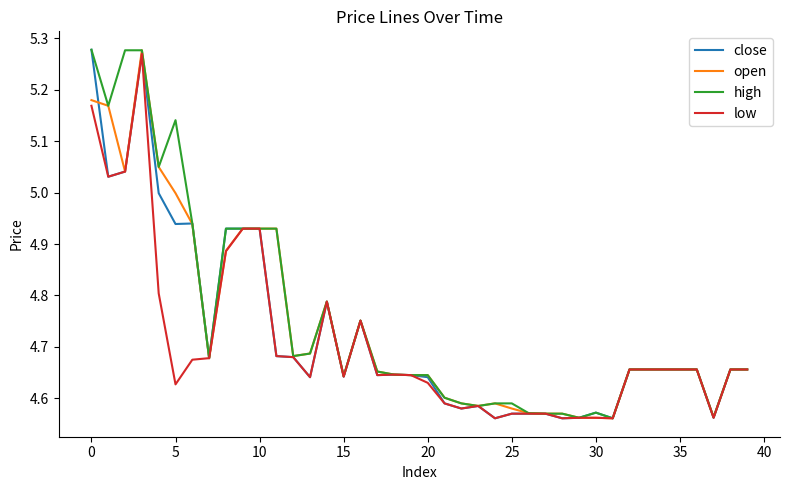

Reading right to left, extract all data points from this chart.

close: 4.7	4.7	4.6	4.7	4.7	4.7	4.7	4.7	4.6	4.6	4.6	4.6	4.6	4.6	4.6	4.6	4.6	4.6	4.6	4.6	4.6	4.6	4.6	4.8	4.6	4.8	4.6	4.7	4.7	4.9	4.9	4.9	4.7	4.9	4.9	5.0	5.3	5.0	5.0	5.3
open: 4.7	4.7	4.6	4.7	4.7	4.7	4.7	4.7	4.6	4.6	4.6	4.6	4.6	4.6	4.6	4.6	4.6	4.6	4.6	4.6	4.6	4.6	4.7	4.8	4.6	4.8	4.7	4.7	4.9	4.9	4.9	4.9	4.7	4.9	5.0	5.0	5.3	5.0	5.2	5.2
high: 4.7	4.7	4.6	4.7	4.7	4.7	4.7	4.7	4.6	4.6	4.6	4.6	4.6	4.6	4.6	4.6	4.6	4.6	4.6	4.6	4.6	4.6	4.7	4.8	4.6	4.8	4.7	4.7	4.9	4.9	4.9	4.9	4.7	4.9	5.1	5.0	5.3	5.3	5.2	5.3
low: 4.7	4.7	4.6	4.7	4.7	4.7	4.7	4.7	4.6	4.6	4.6	4.6	4.6	4.6	4.6	4.6	4.6	4.6	4.6	4.6	4.6	4.6	4.6	4.8	4.6	4.8	4.6	4.7	4.7	4.9	4.9	4.9	4.7	4.7	4.6	4.8	5.3	5.0	5.0	5.2